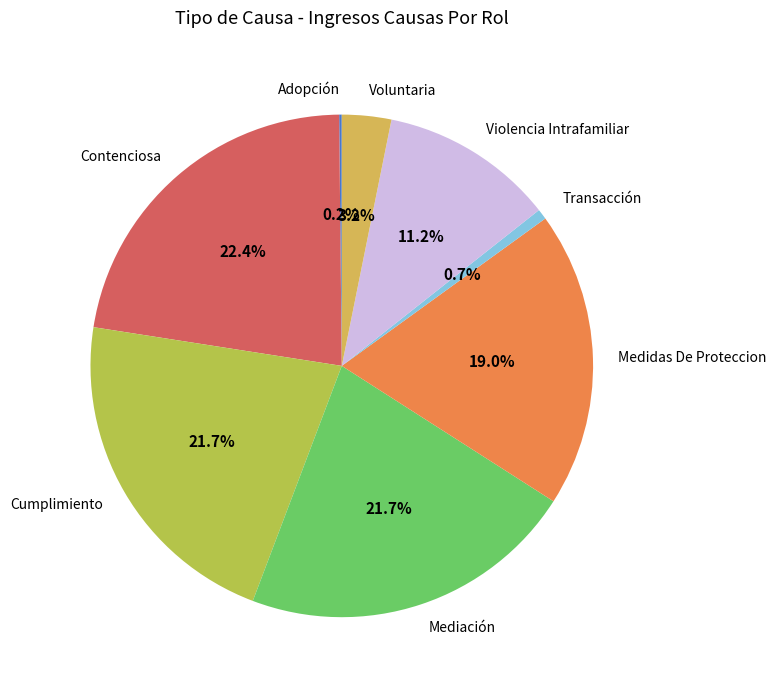

To the nearest percent, what portion does Contenciosa represent?

22%